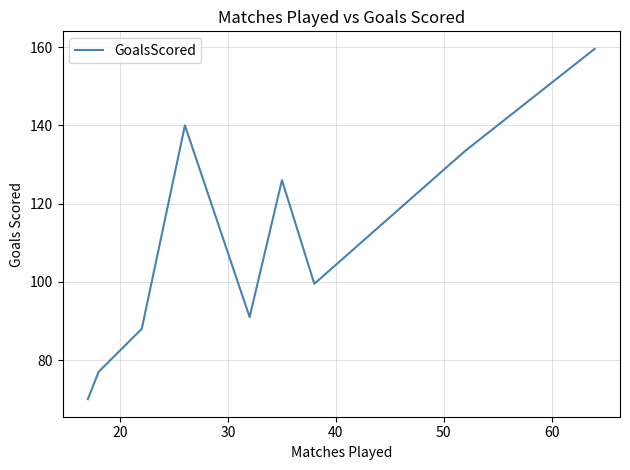

What is the minimum value shown in the chart?

70.0